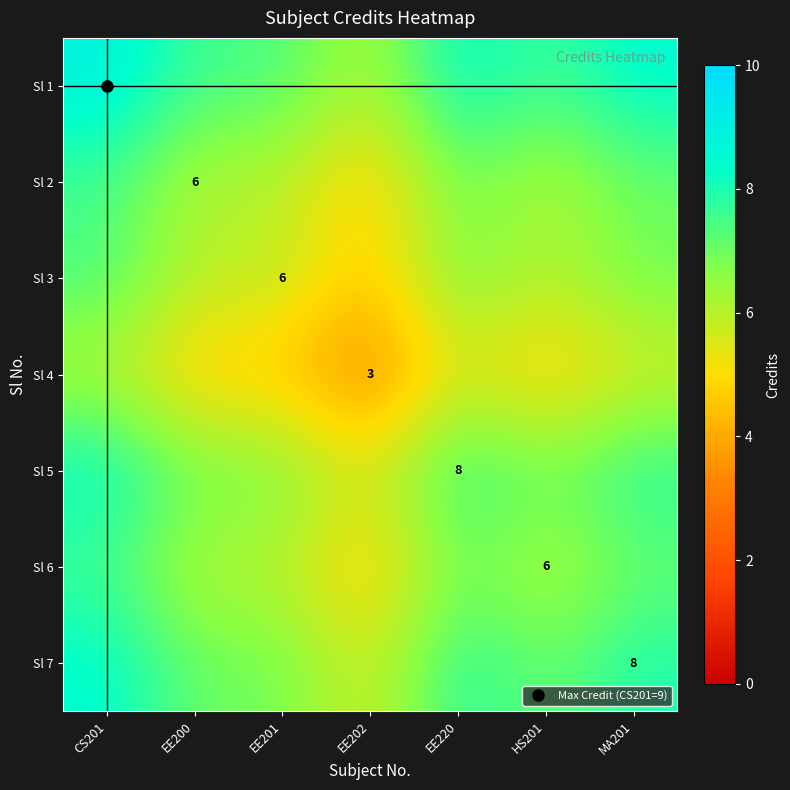

At which category does the chart reach its peak across all series?

CS201